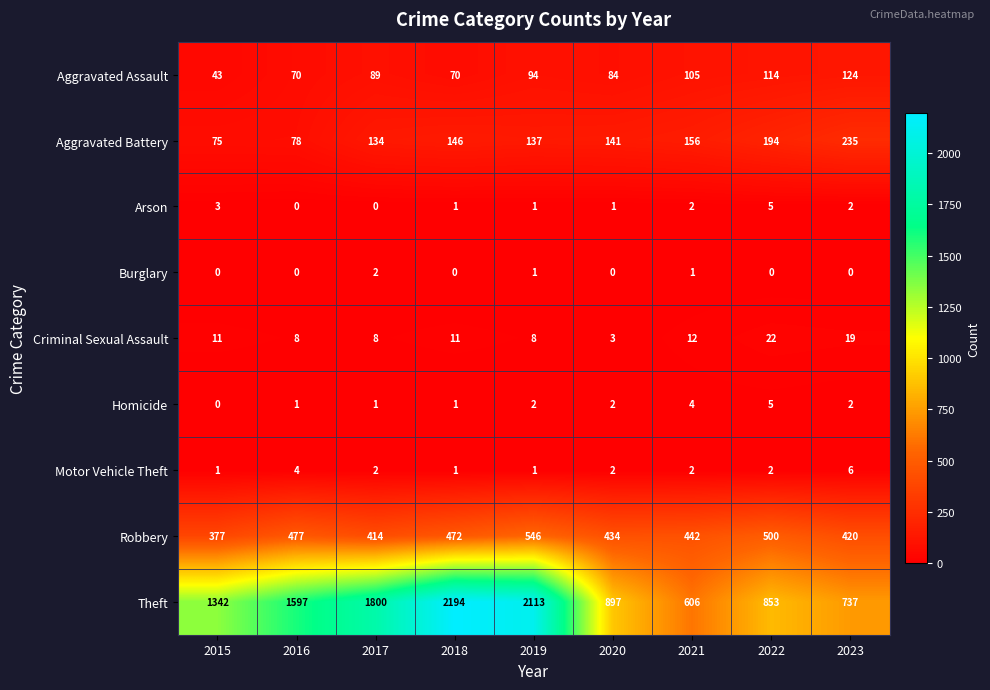

What is the minimum value for Aggravated Assault?

43